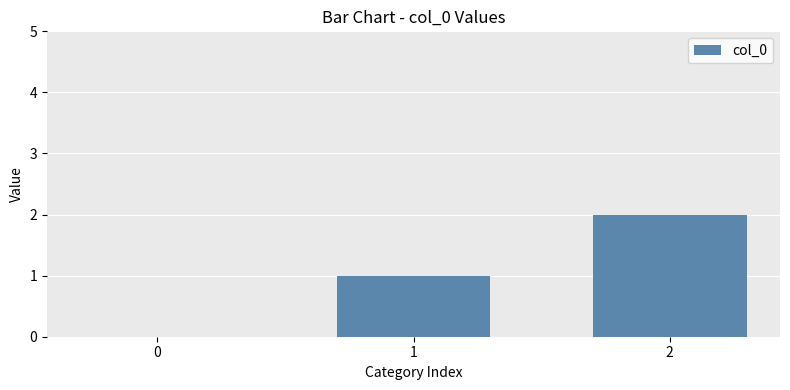

Which has a higher value, 0 or 2?

2